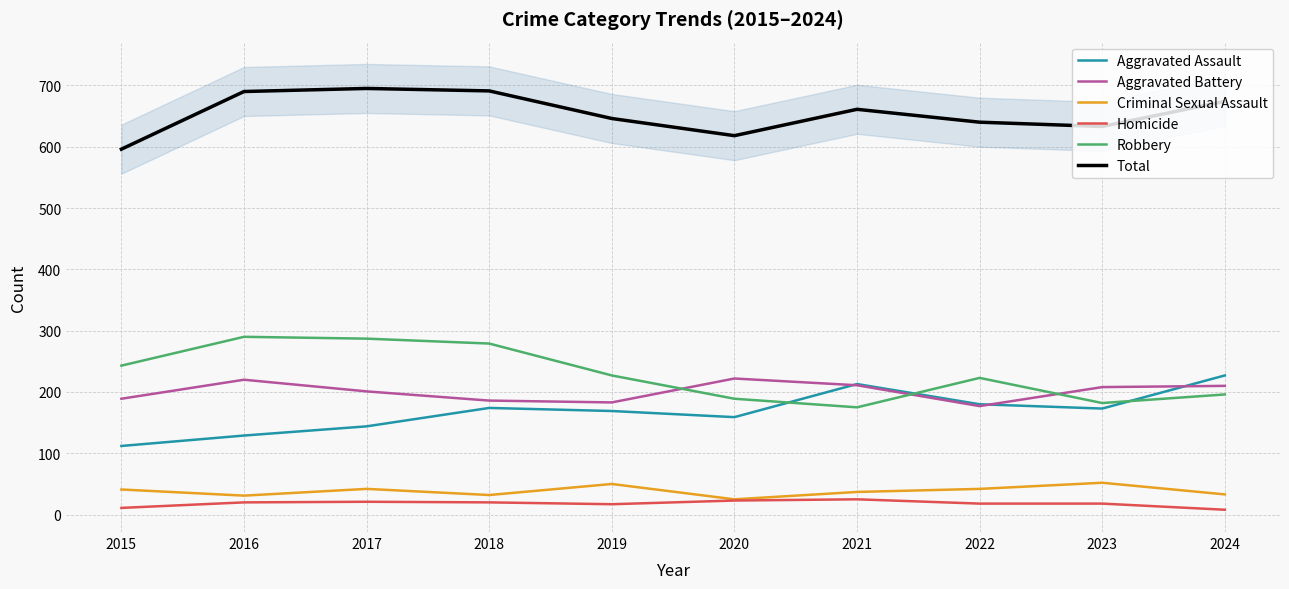

Is the value of Homicide at 2024 greater than the value of Total at 2017?

No